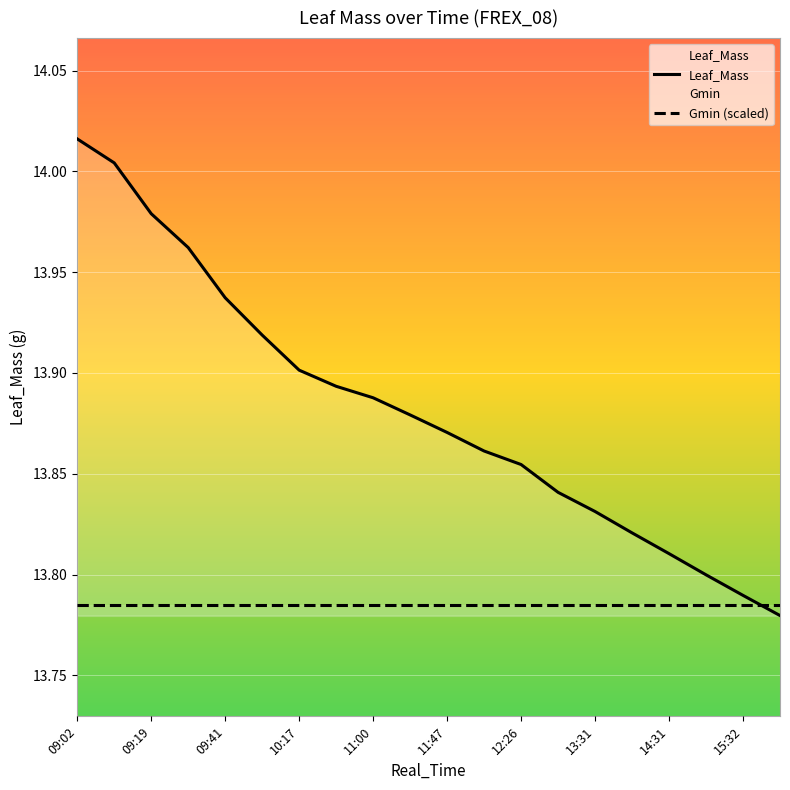

Which has a higher value, 14:31 or 11:23?

11:23